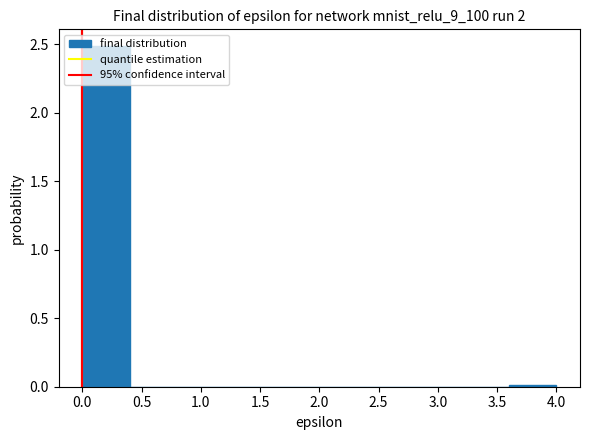

Over which range of the x-axis is the bar tallest?

0.0 to 0.4